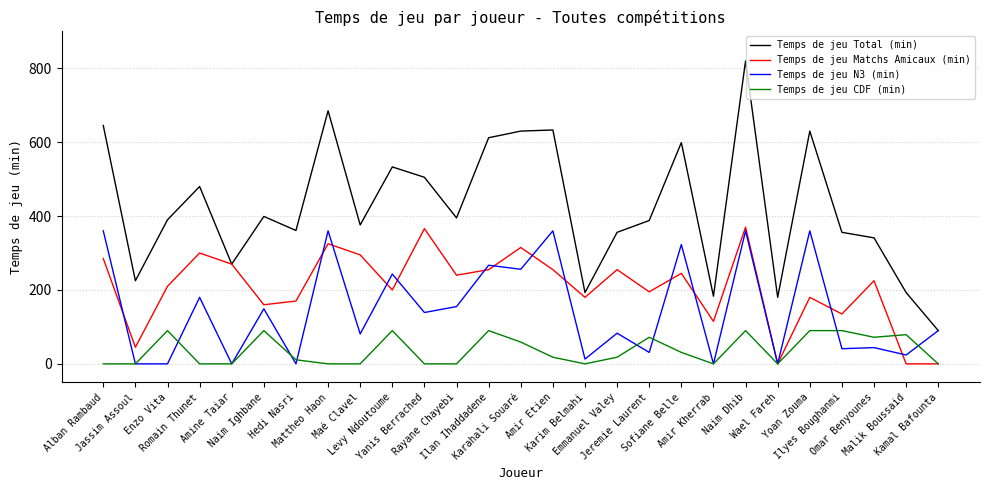

Where is the first local maximum for Temps de jeu CDF (min)?

Enzo Vita